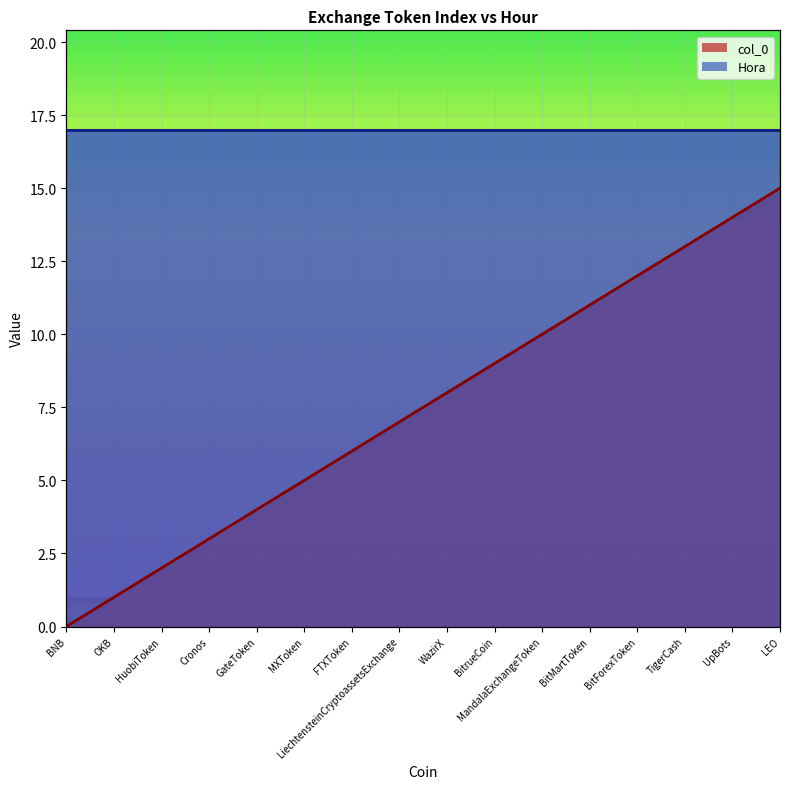

Reading right to left, extract all data points from this chart.

LEO=15	UpBots=14	TigerCash=13	BitForexToken=12	BitMartToken=11	MandalaExchangeToken=10	BitrueCoin=9	WazirX=8	LiechtensteinCryptoassetsExchange=7	FTXToken=6	MXToken=5	GateToken=4	Cronos=3	HuobiToken=2	OKB=1	BNB=0